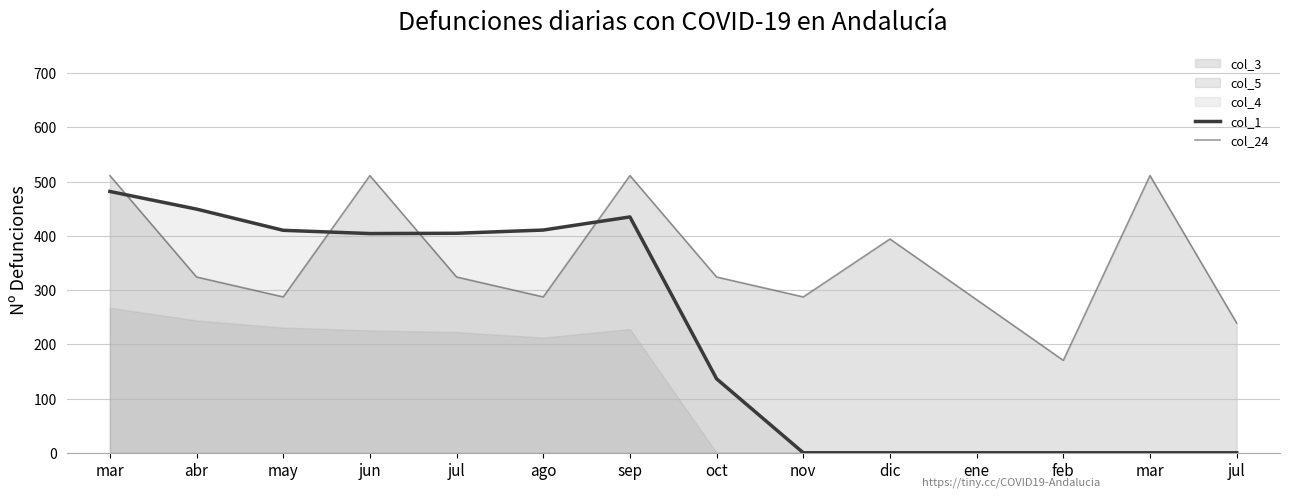

Which has a higher value, abr or feb?

abr